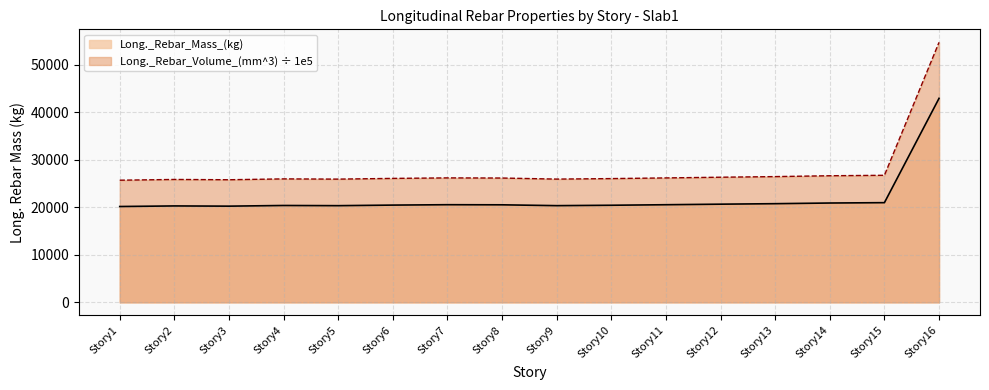

How many interior local valleys does the Long._Rebar_Mass_(kg) series have?

3